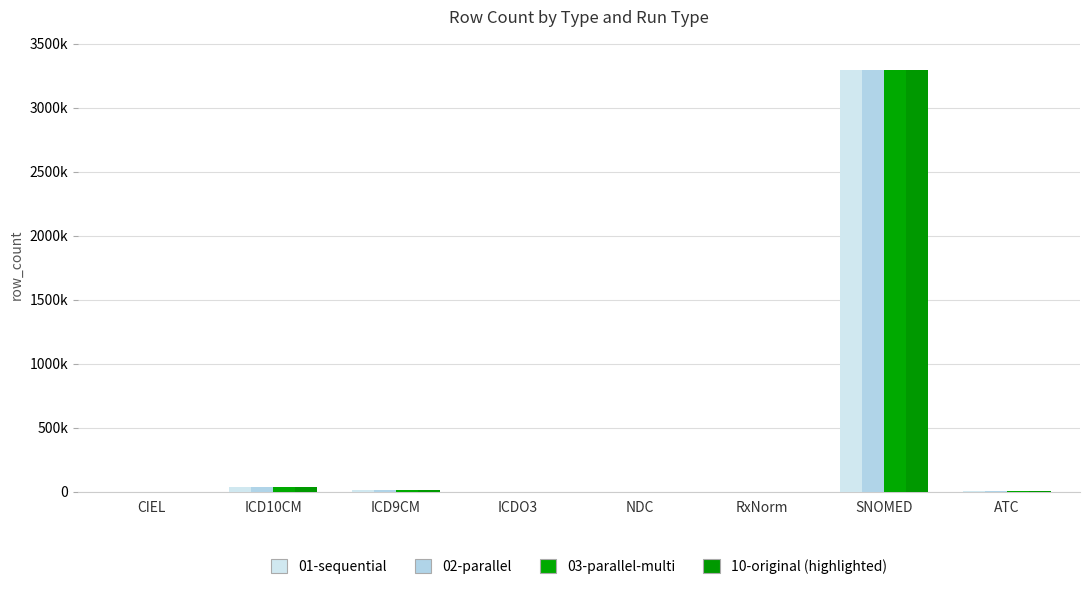

At which label is 10-original closest to 1645092?

ICD10CM